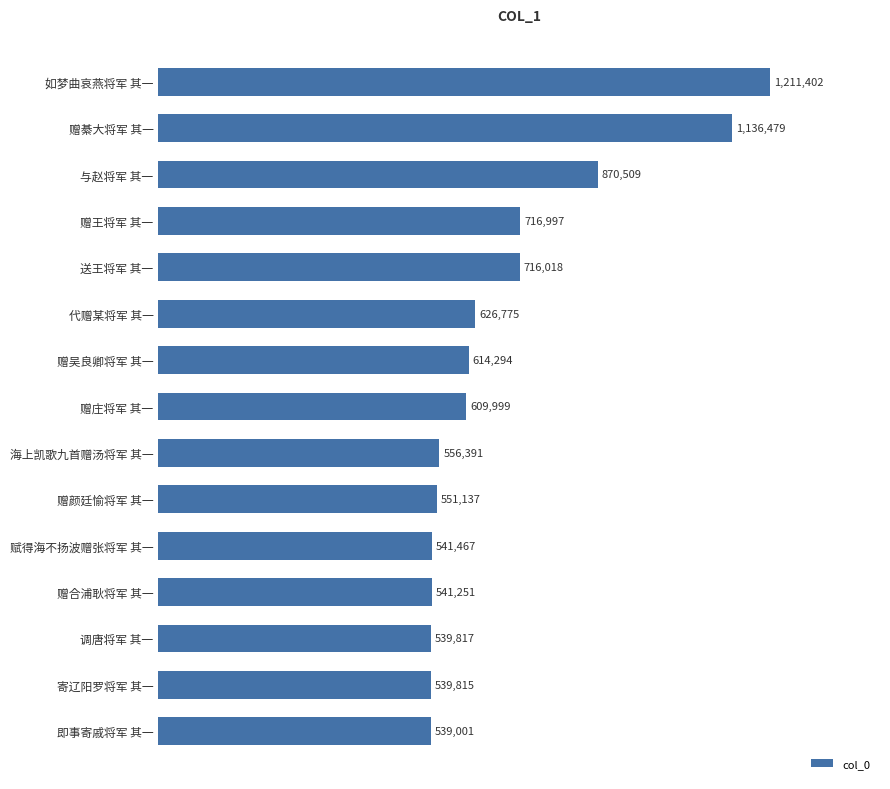

Reading bottom to top, extract all data points from this chart.

539001	539815	539817	541251	541467	551137	556391	609999	614294	626775	716018	716997	870509	1136479	1211402